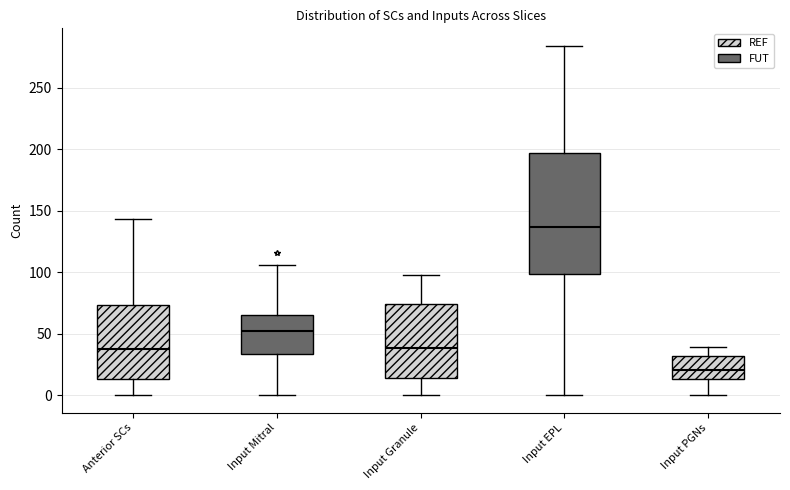

Reading left to right, read every box against the y-axis: the position of its median line, the range the box covers, and the ends of its whiskers. The values are not printed on the chart, so give them approximately, as read against the axis.

Anterior SCs: median 40, box 15 to 75, whiskers 0 to 145
Input Mitral: median 55, box 35 to 65, whiskers 0 to 105
Input Granule: median 40, box 15 to 75, whiskers 0 to 100
Input EPL: median 135, box 100 to 195, whiskers 0 to 285
Input PGNs: median 20, box 15 to 30, whiskers 0 to 40